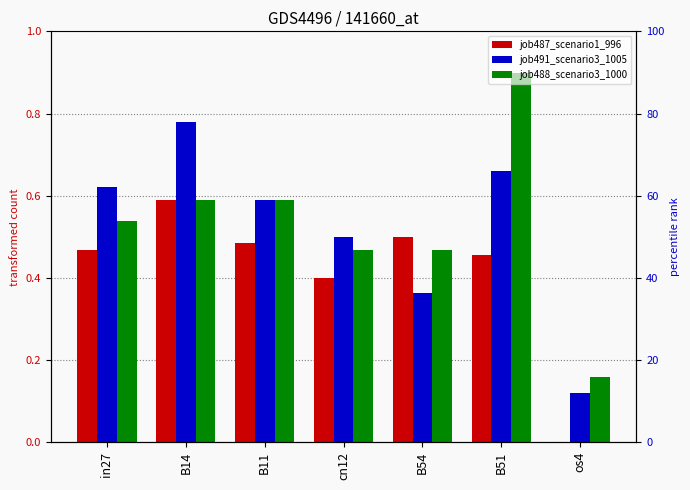

What is the label of the 5th bar from the left?

B54